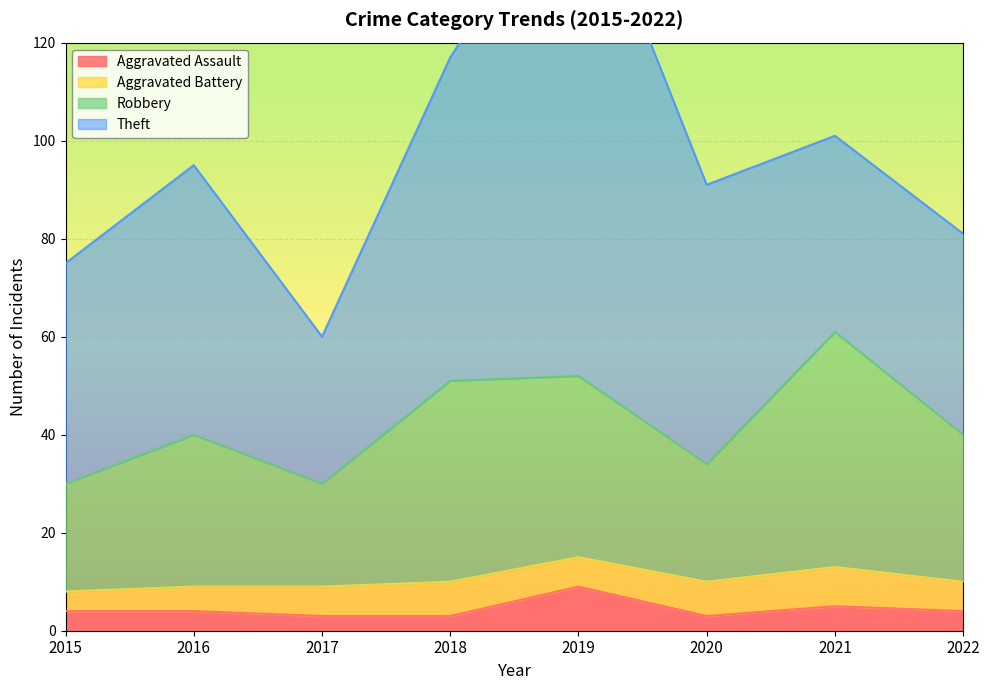

What is the value of the Aggravated Assault point at the 3rd from the left?

3